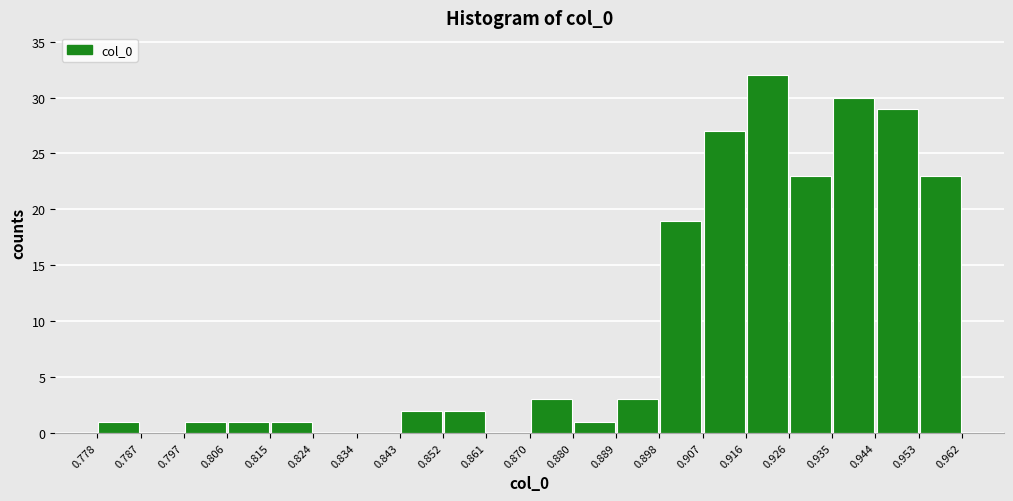

How tall is the bar that spans 0.916 to 0.926 on the x-axis? The values are not printed on the chart, so give them approximately, as read against the axis.

32